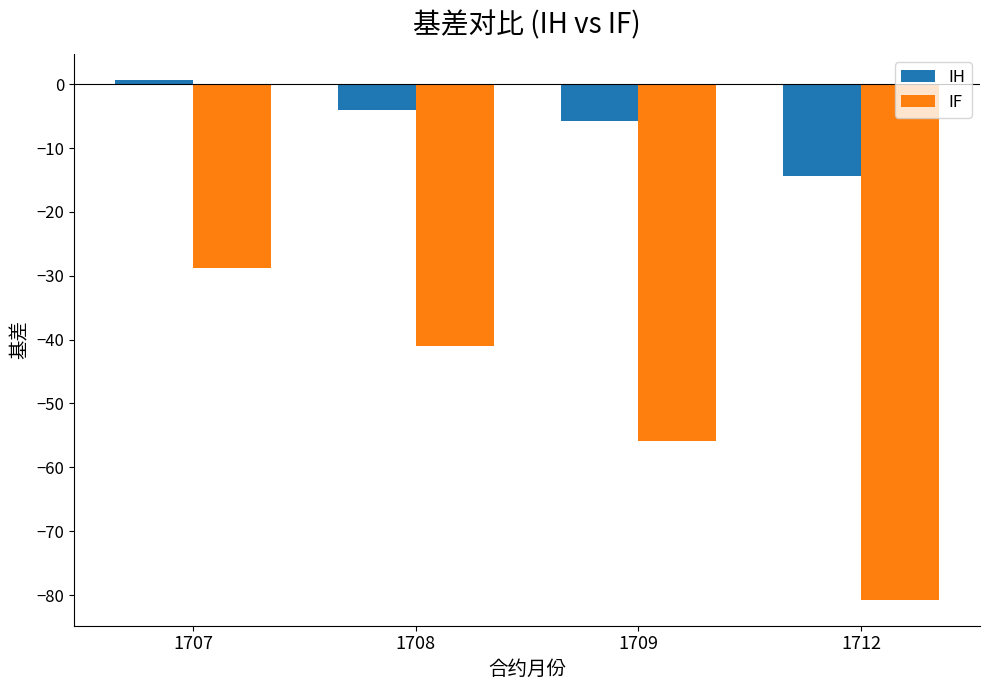

What is the maximum value shown in the chart?

0.7